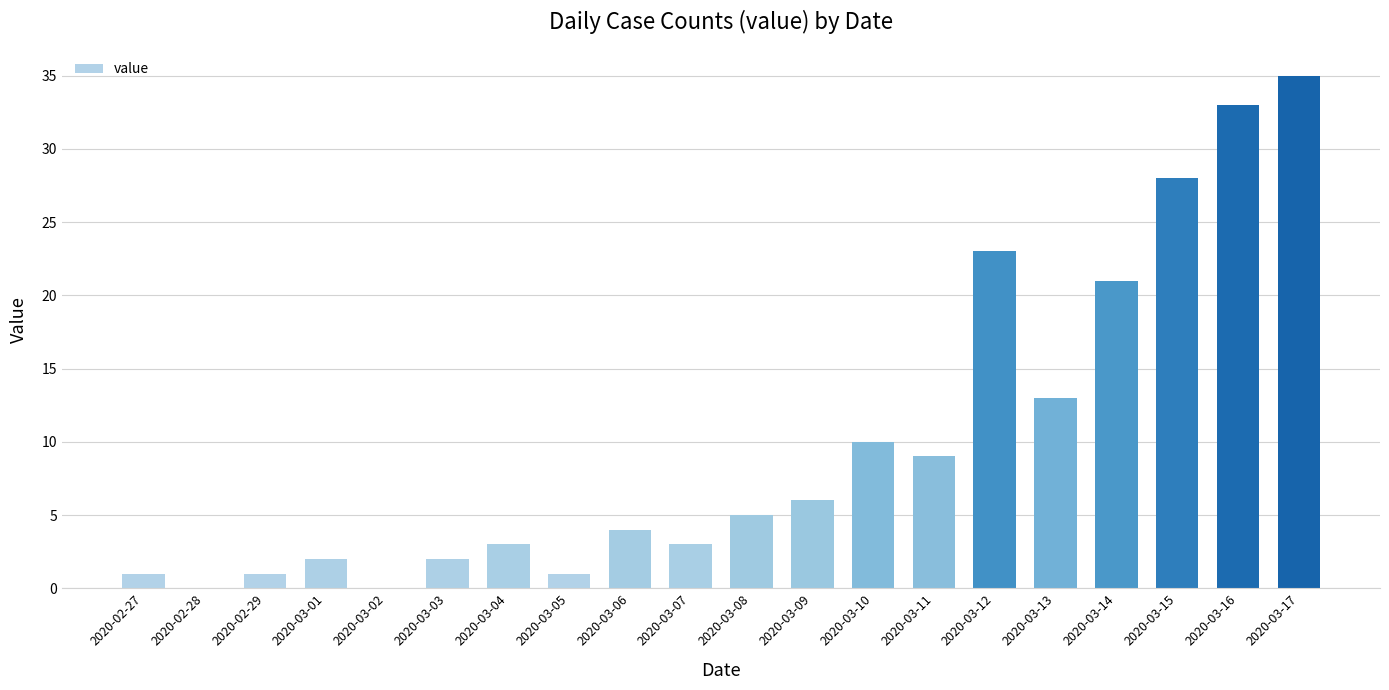

Reading left to right, extract all data points from this chart.

1	0	1	2	0	2	3	1	4	3	5	6	10	9	23	13	21	28	33	35